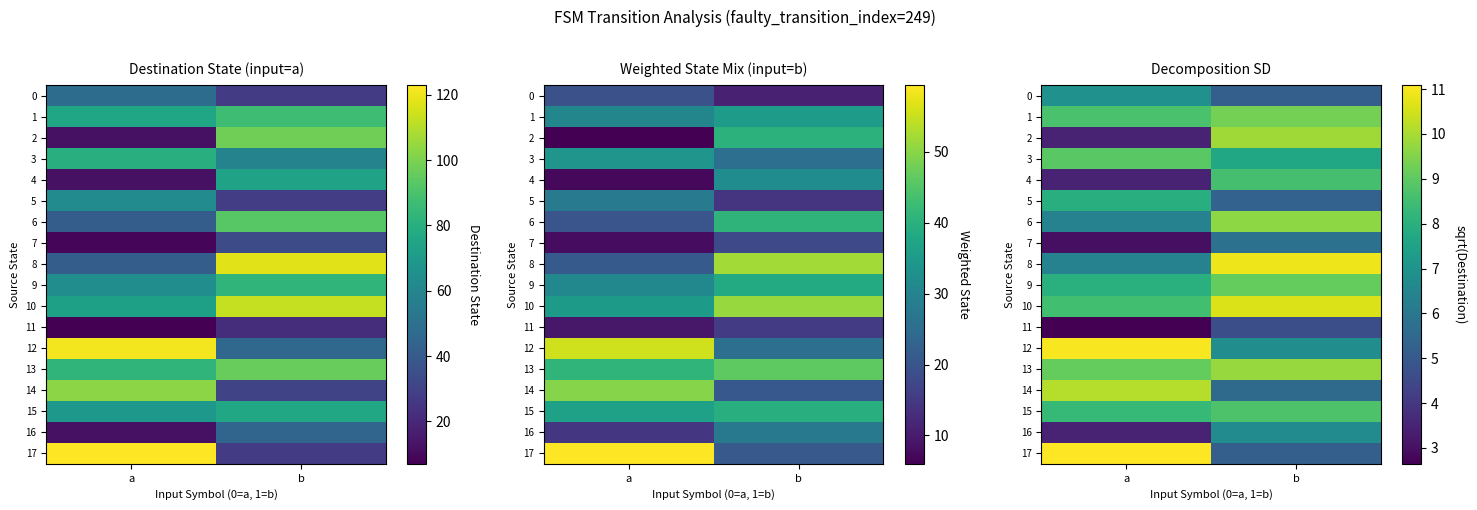

At how many categories does at least one series exceed 8?

2